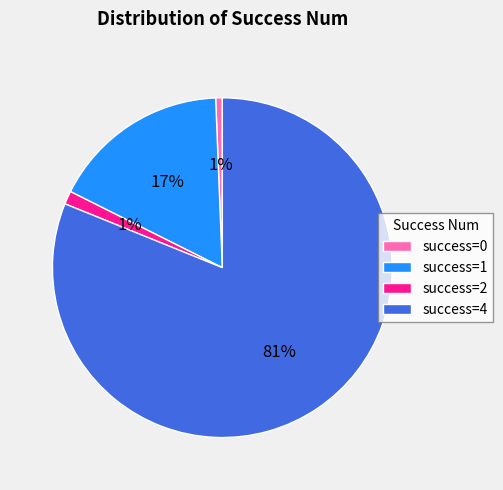

To the nearest percent, what percentage of the pie is success=2?

1%